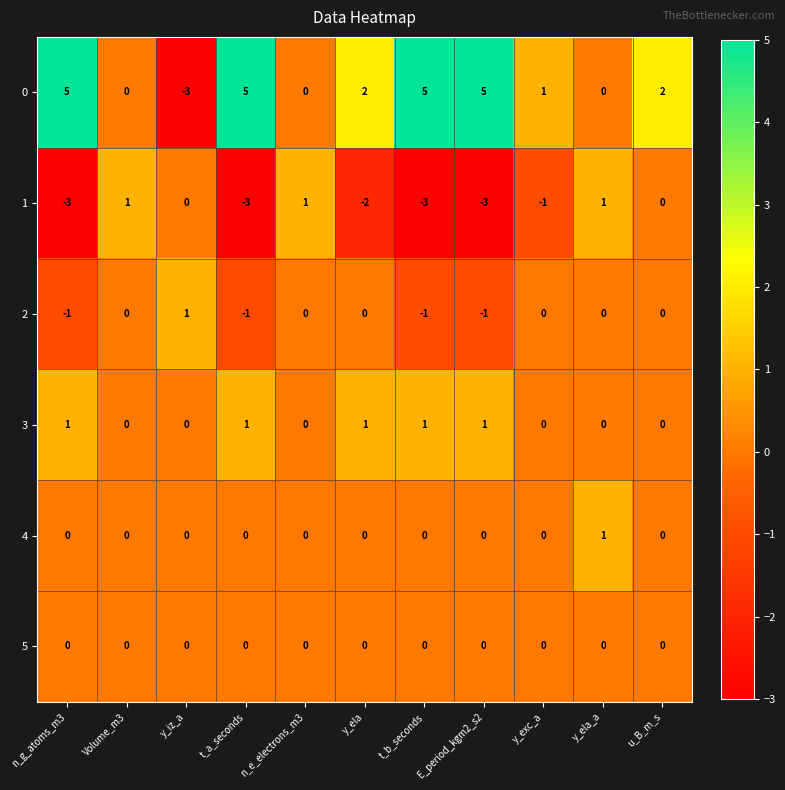

Count the 3 values in the range 0 to 1.

11